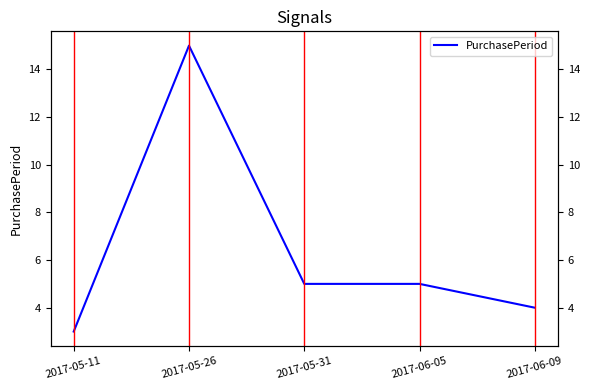

Is this an area chart (filled region under the line)?

No